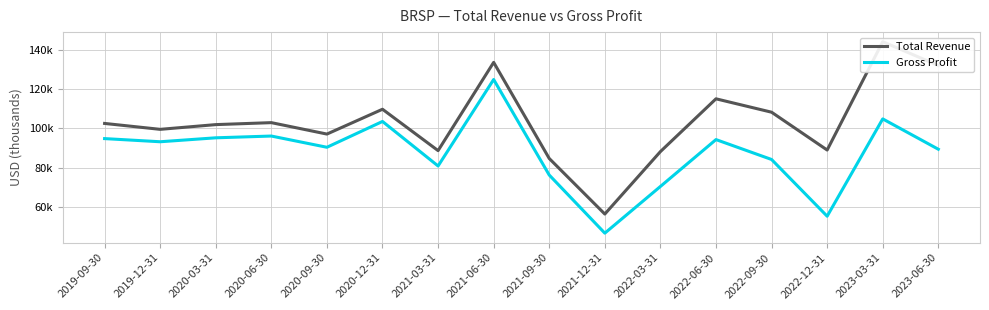

What is the difference between the second highest and minimum values in the Gross Profit series?

58000